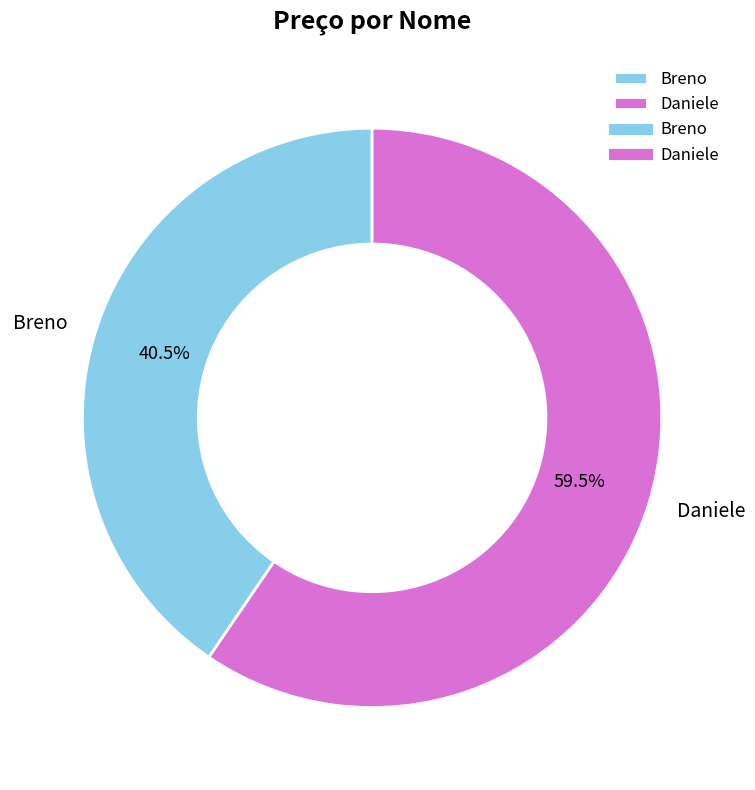

Count the number of slices in the pie.

2